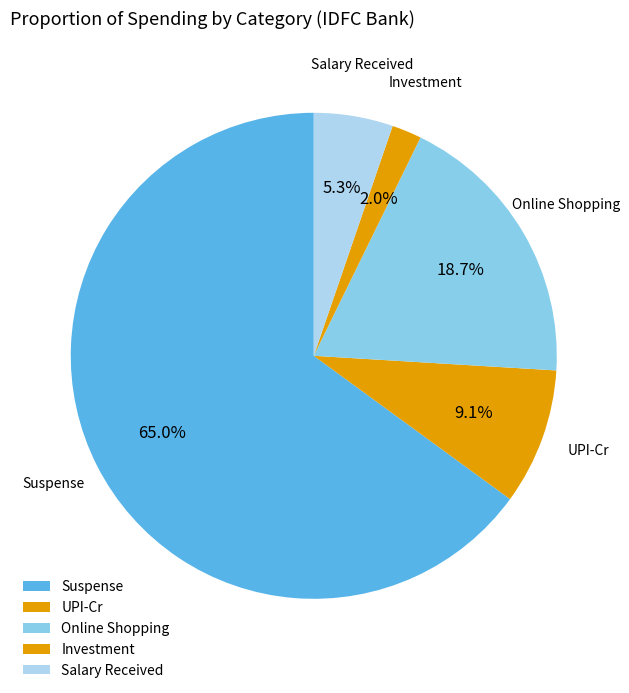

How many segments does this pie chart have?

5